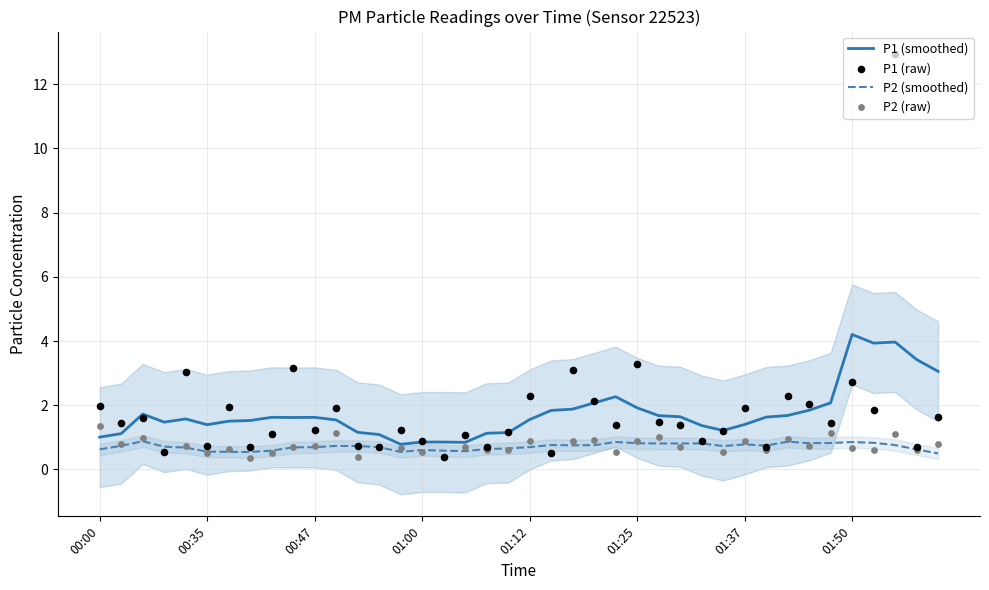

True or false: P1 (smoothed) has a value of 0.9 at 01:50.

False